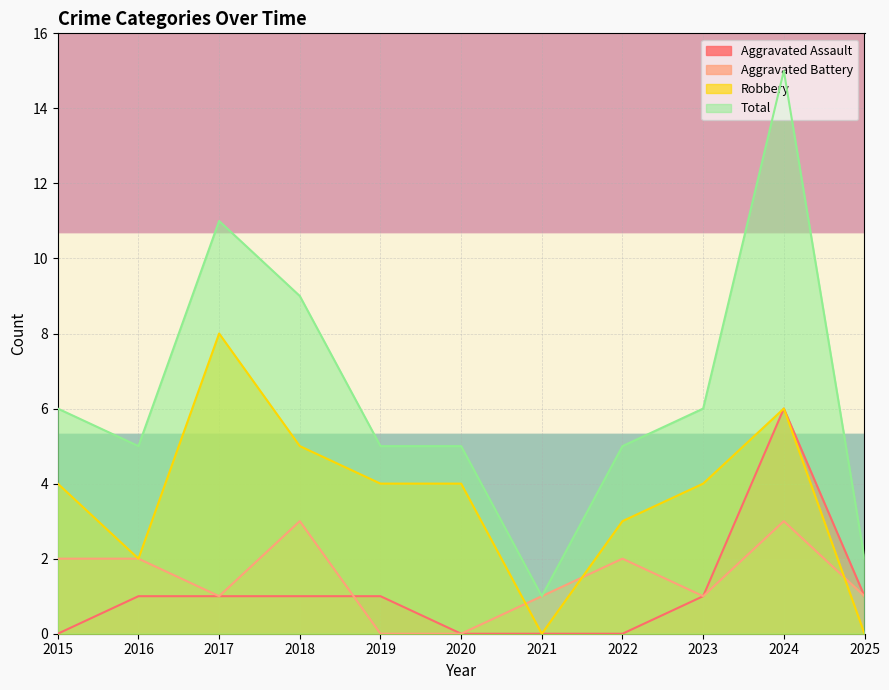

Is it true that Total equals 9 at 2018?

True